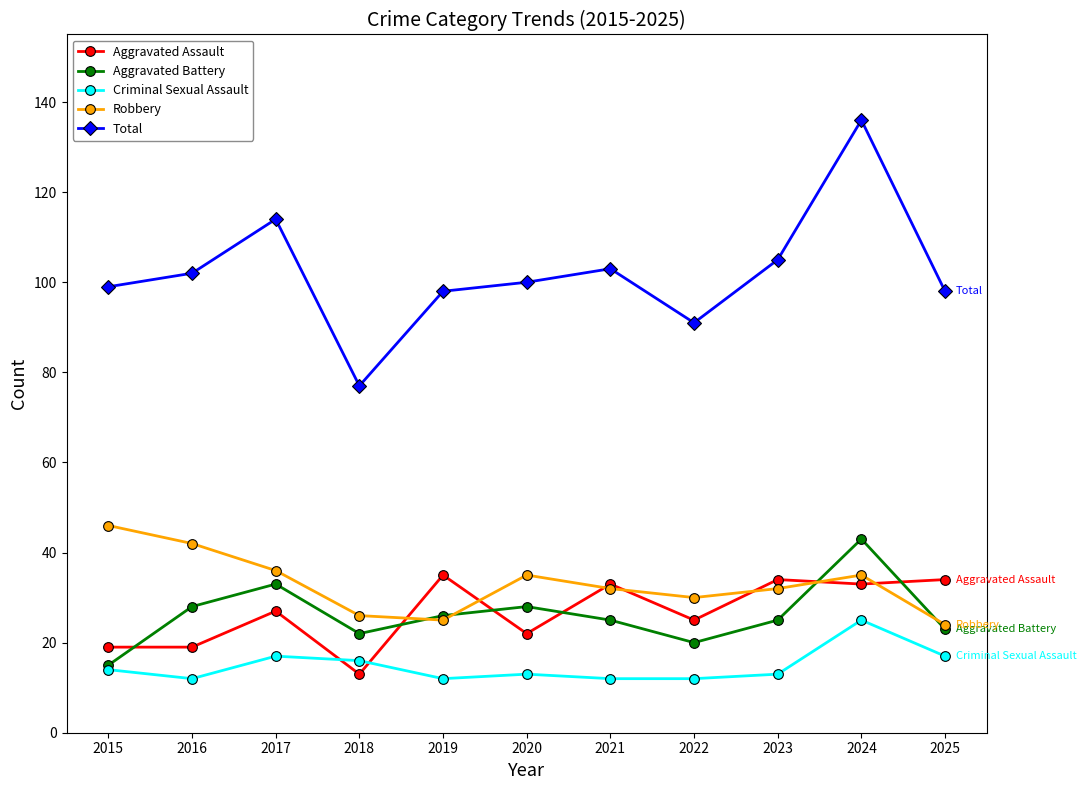

Read the Criminal Sexual Assault value at 2018, to the nearest 10.

20